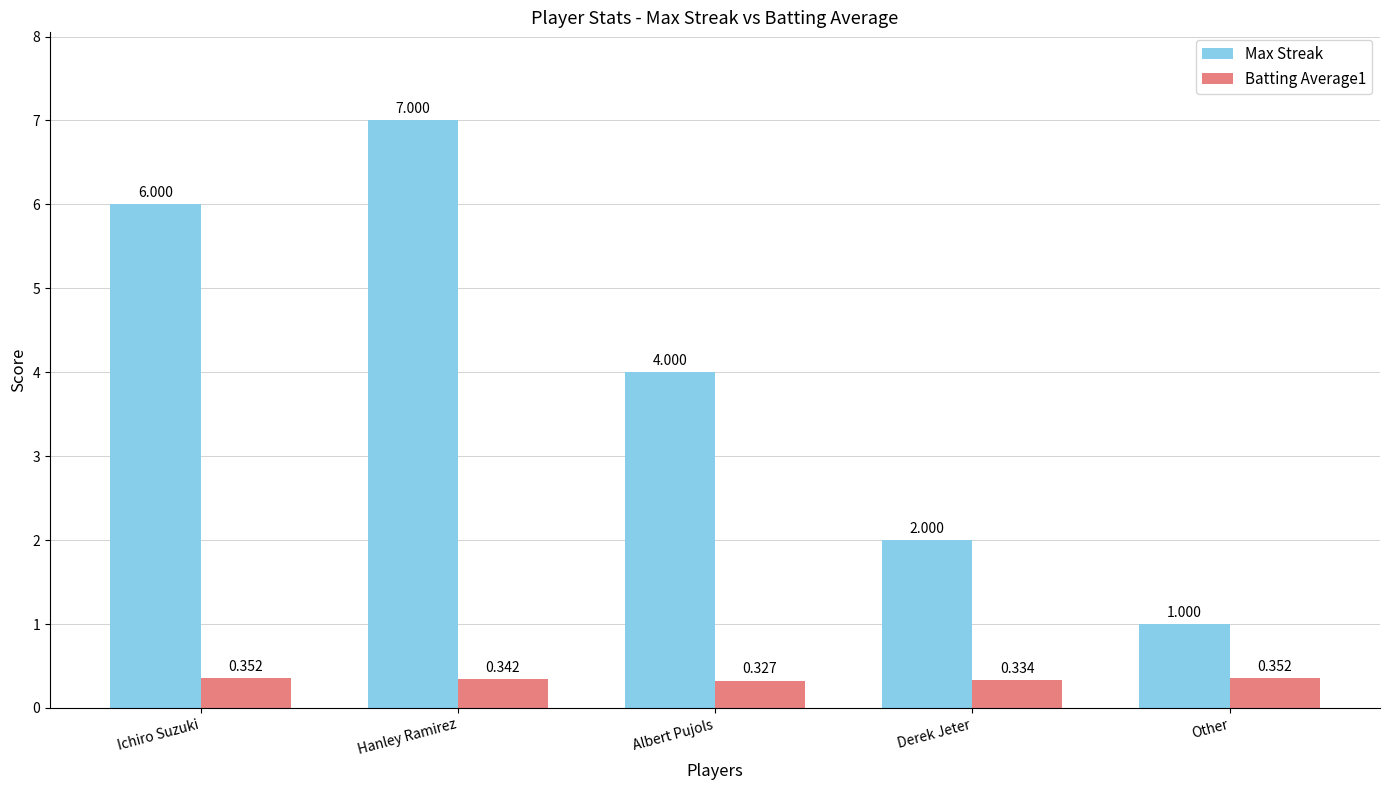

Rank the categories by Max Streak value from highest to lowest.

Hanley Ramirez, Ichiro Suzuki, Albert Pujols, Derek Jeter, Other